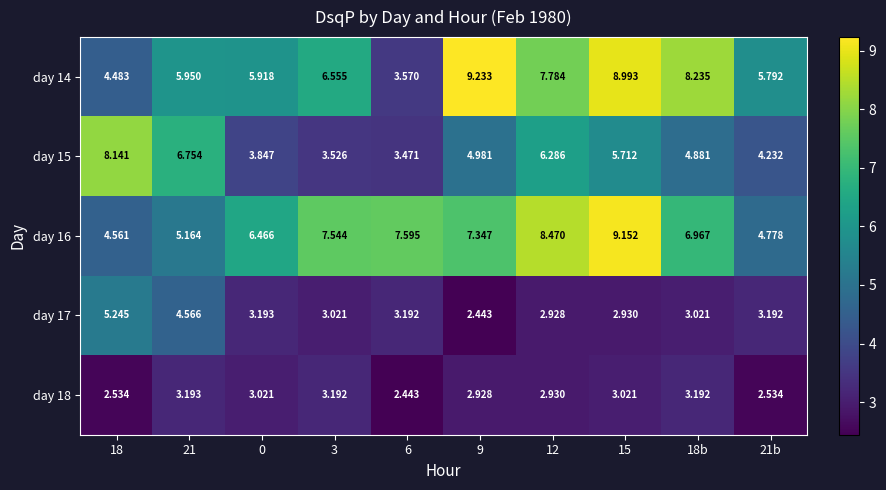

Is the value of day 18 at 18b greater than the value of day 15 at 0?

No